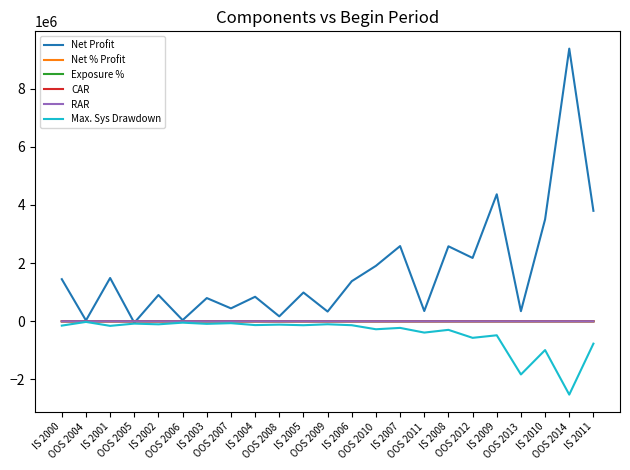

What is the sum of the RAR values at OOS 2009 and IS 2008?

139.8